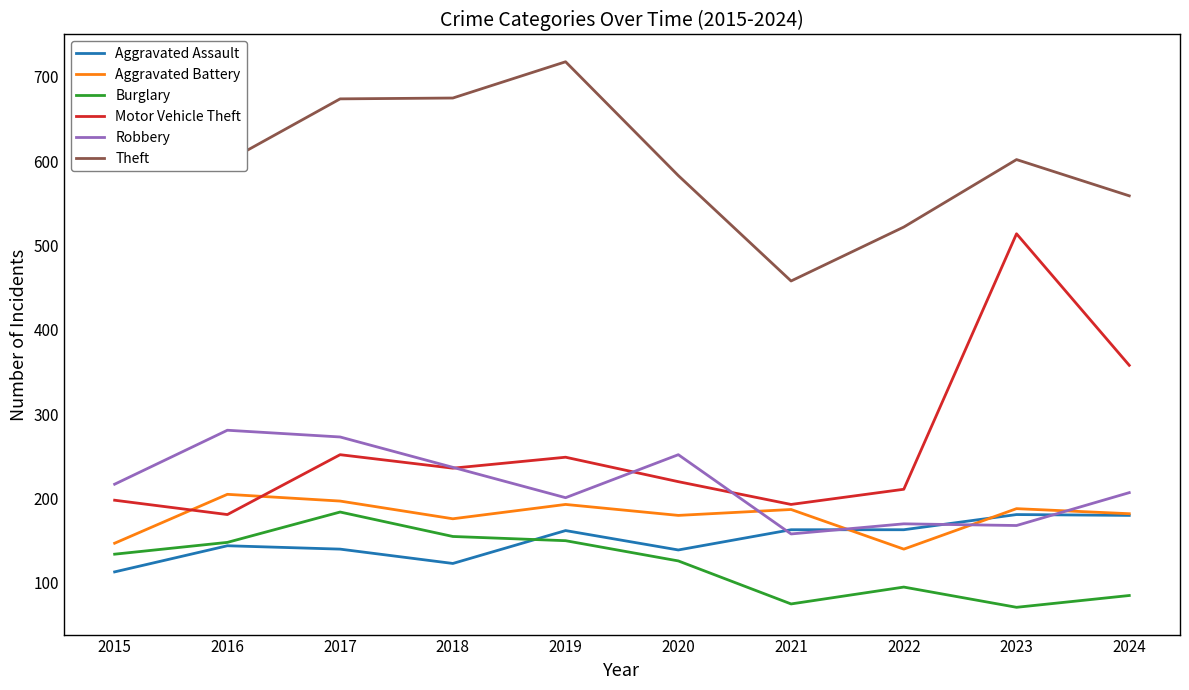

Does the chart display data point markers on the line(s)?

No